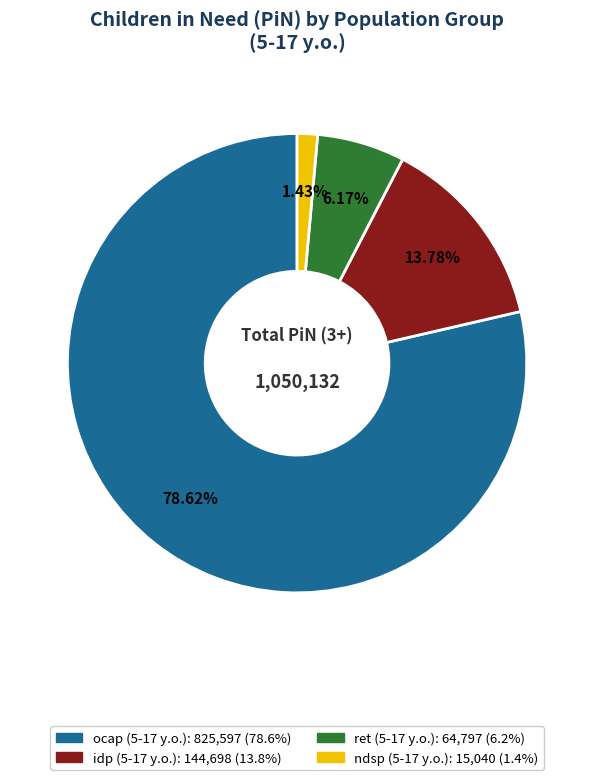

To the nearest percent, what is the difference between the largest and smallest slice percentages?

77%